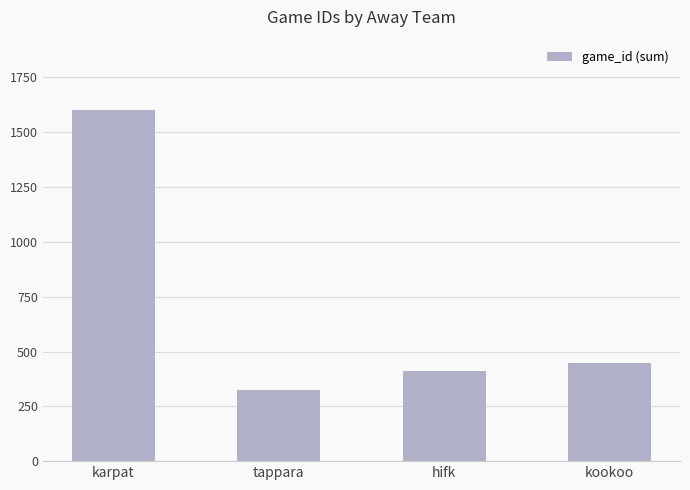

What is the change in value from karpat to hifk?

-1190